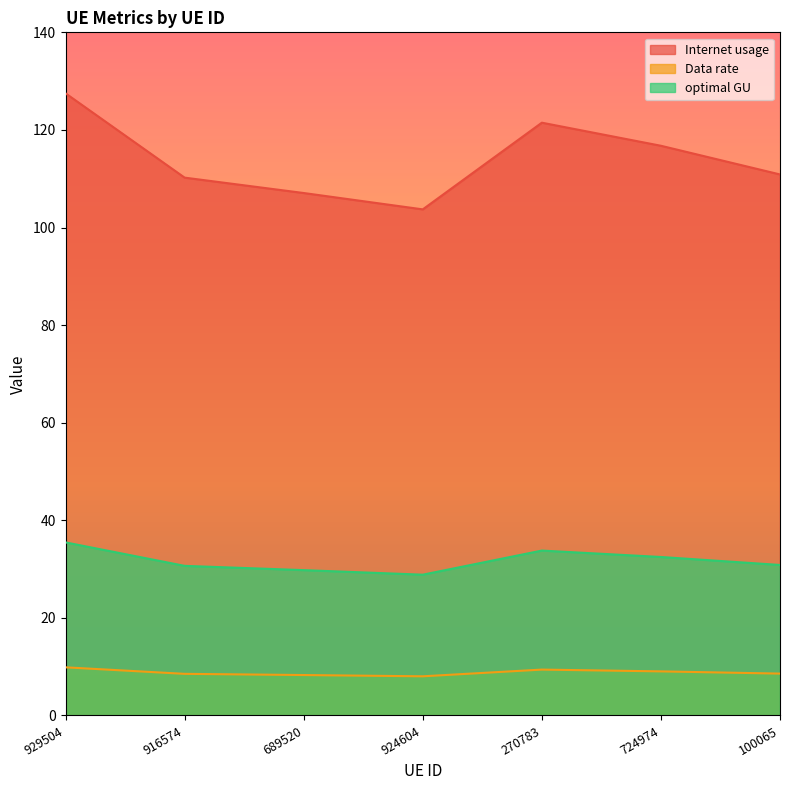

Is the value of Data rate at 270783 greater than the value of optimal GU at 916574?

No